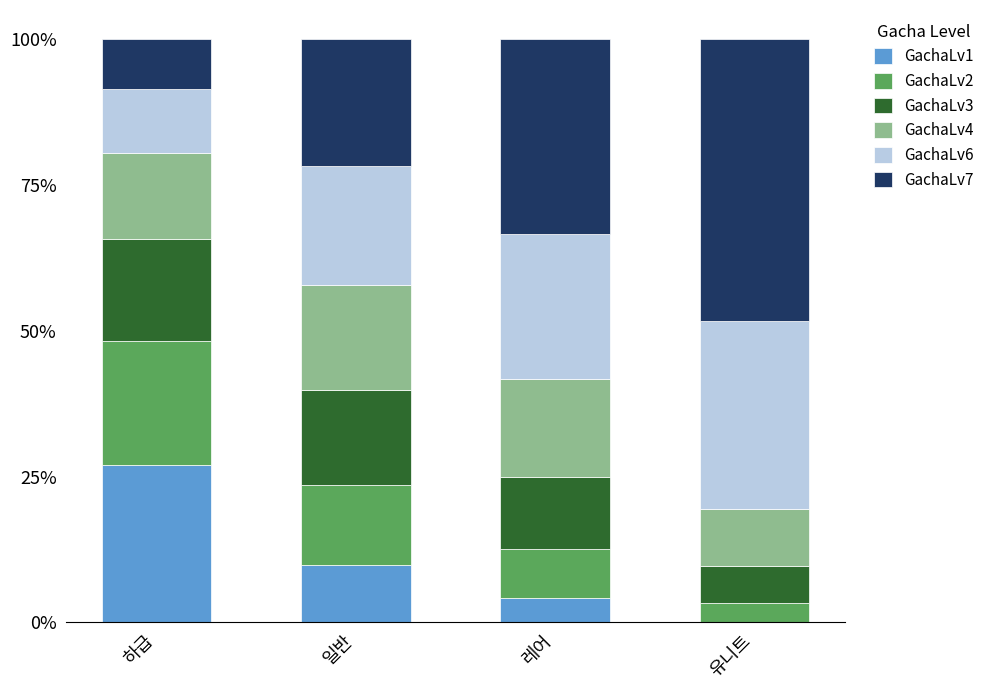

At which label does GachaLv1 reach its peak?

하급